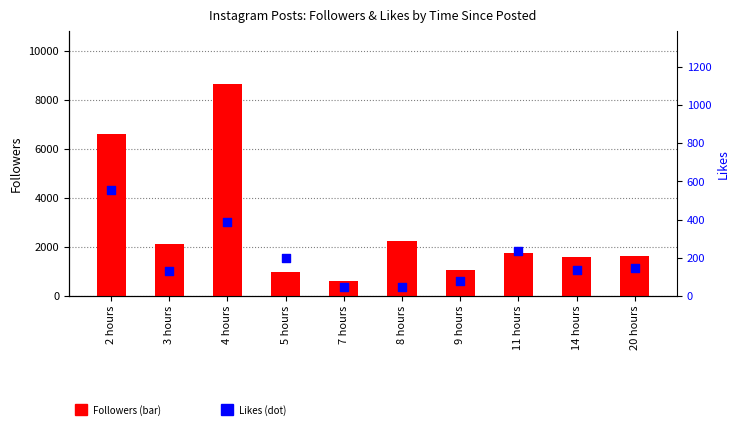

What is the total value across all series at 4 hours?

9037